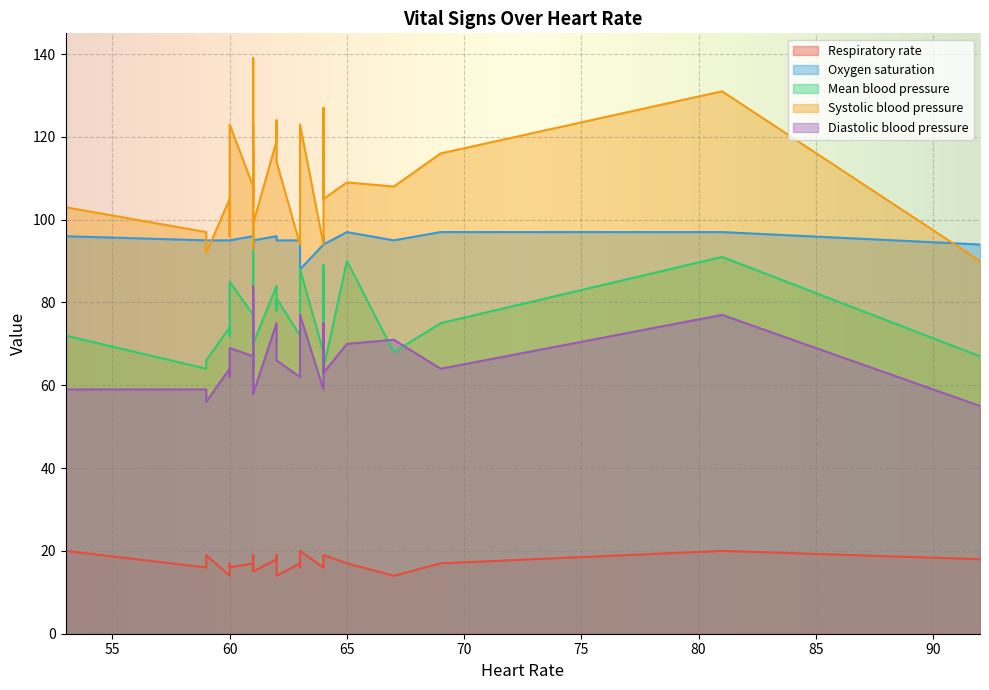

Between 59 and 60, which series saw the biggest shift?

Mean blood pressure